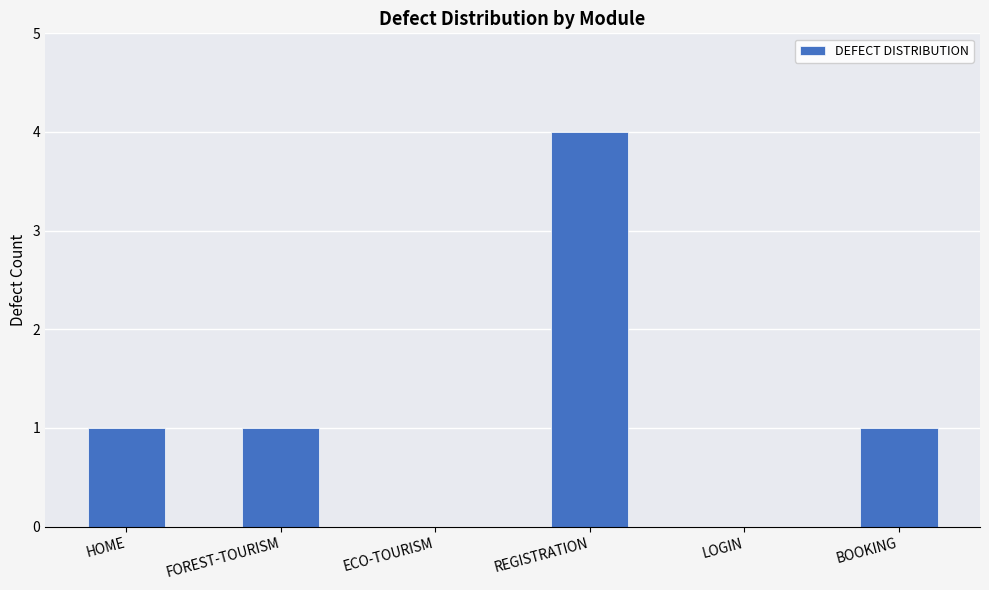

Count the number of categories in the chart.

6